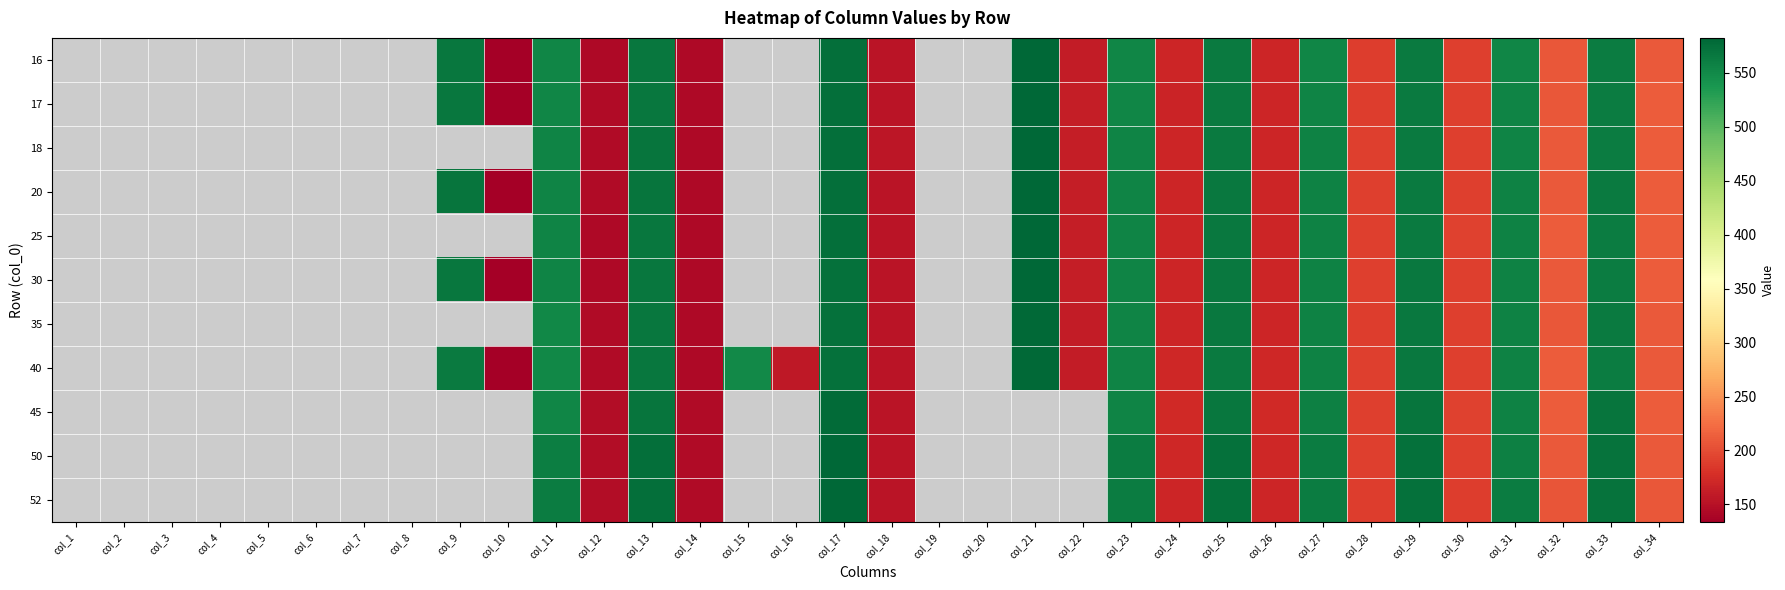

What value does the 25 series have at col_24?

169.7